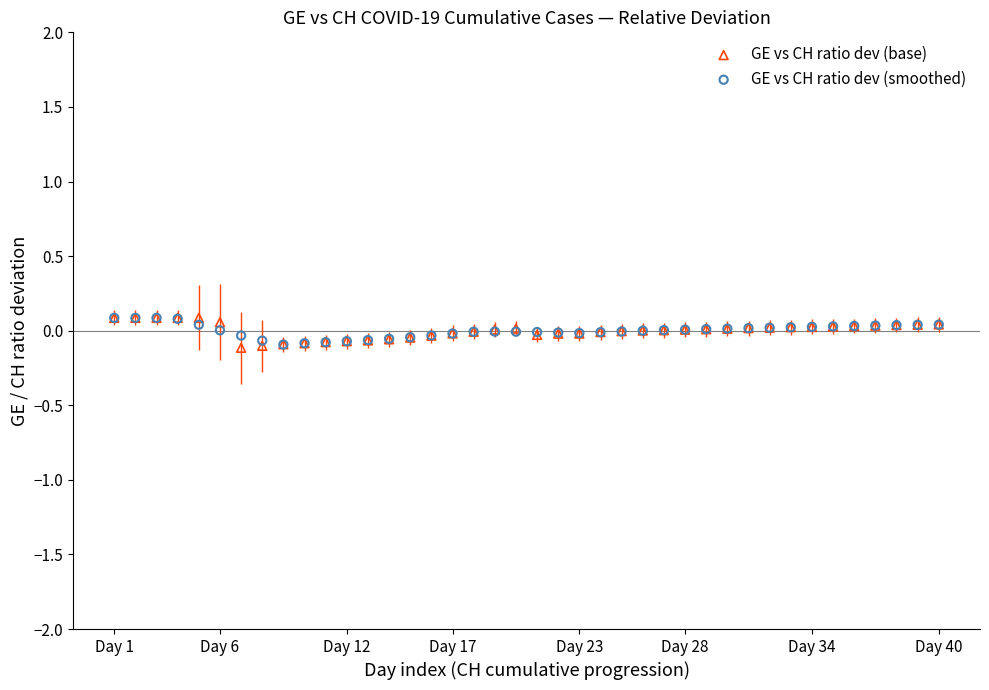

What are all the series names shown in the legend?

GE vs CH ratio dev (base), GE vs CH ratio dev (smoothed)